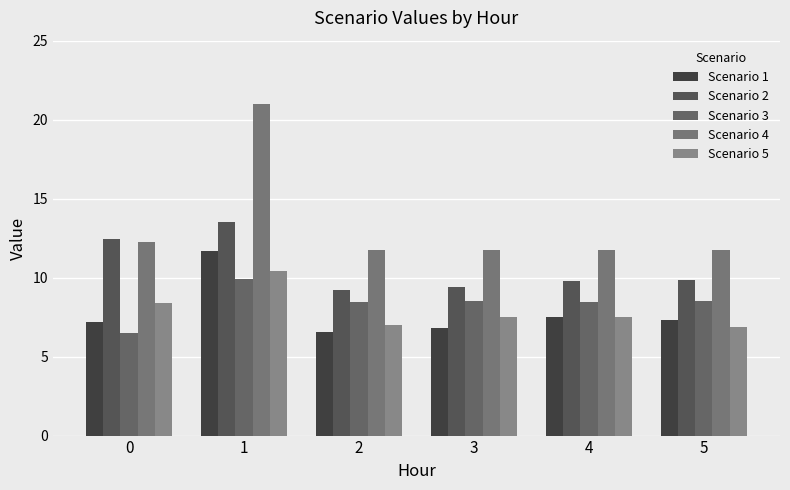

What is the maximum value shown in the chart?

21.0